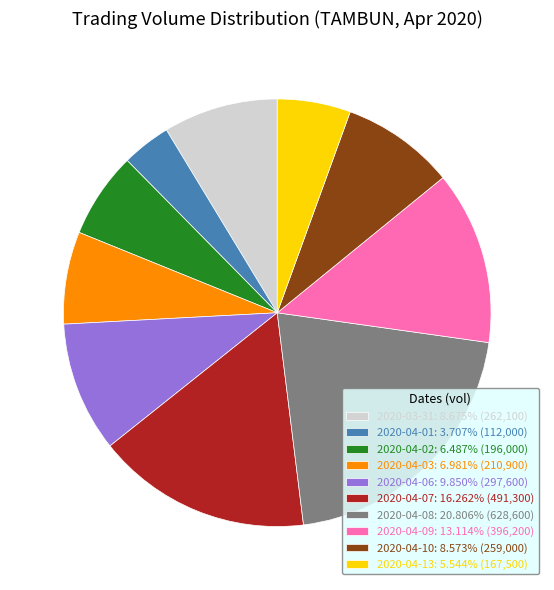

Does 2020-04-03 represent more than half of the total?

No